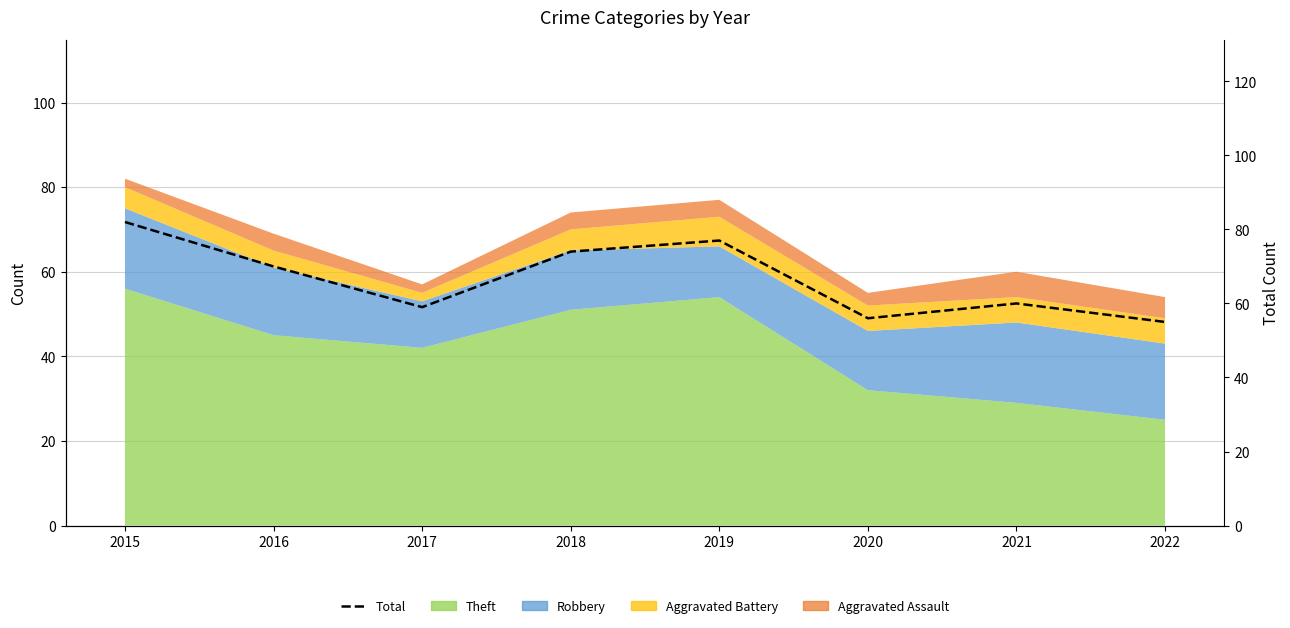

Read the value at 2015, to the nearest 5.

80